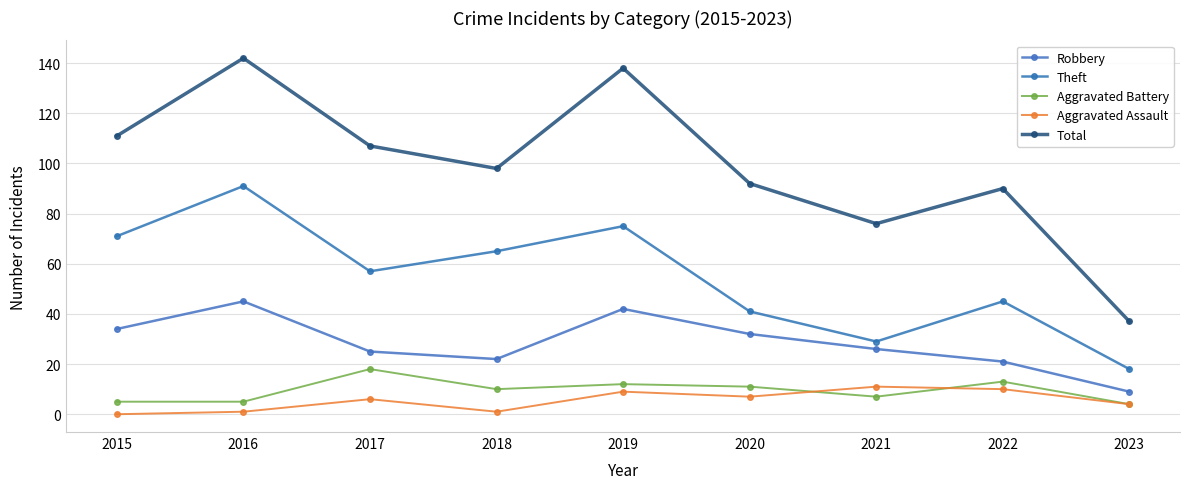

In Aggravated Assault, how many points are higher than both neighbors (excluding endpoints)?

3